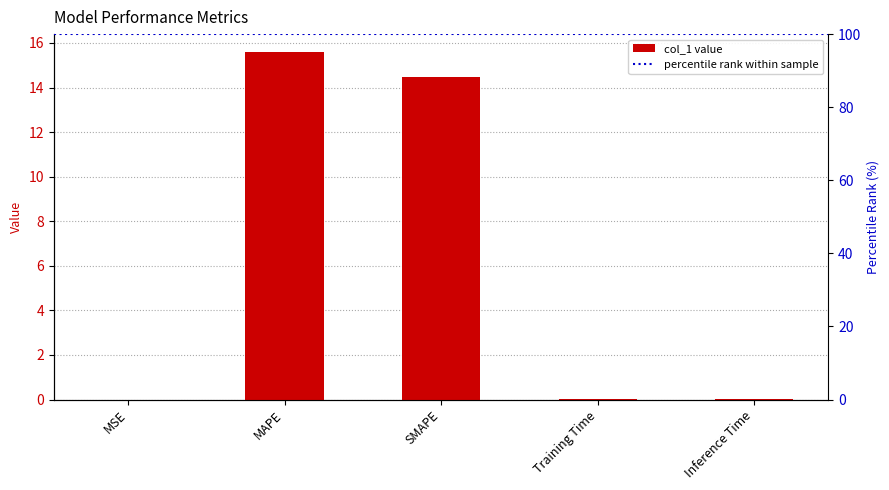

Which category has the lowest value across all series?

MSE